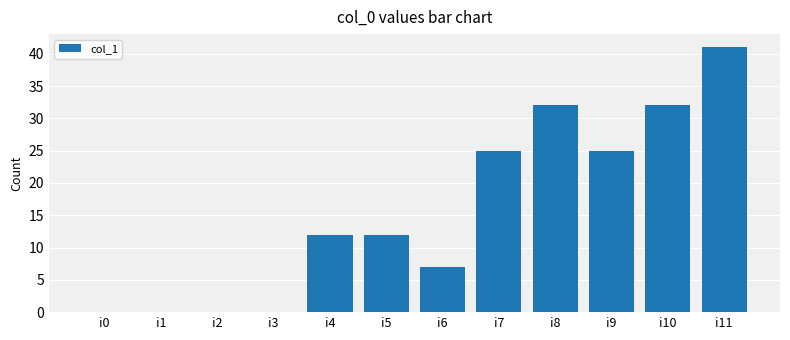

What is the change in value from i10 to i11?

+9